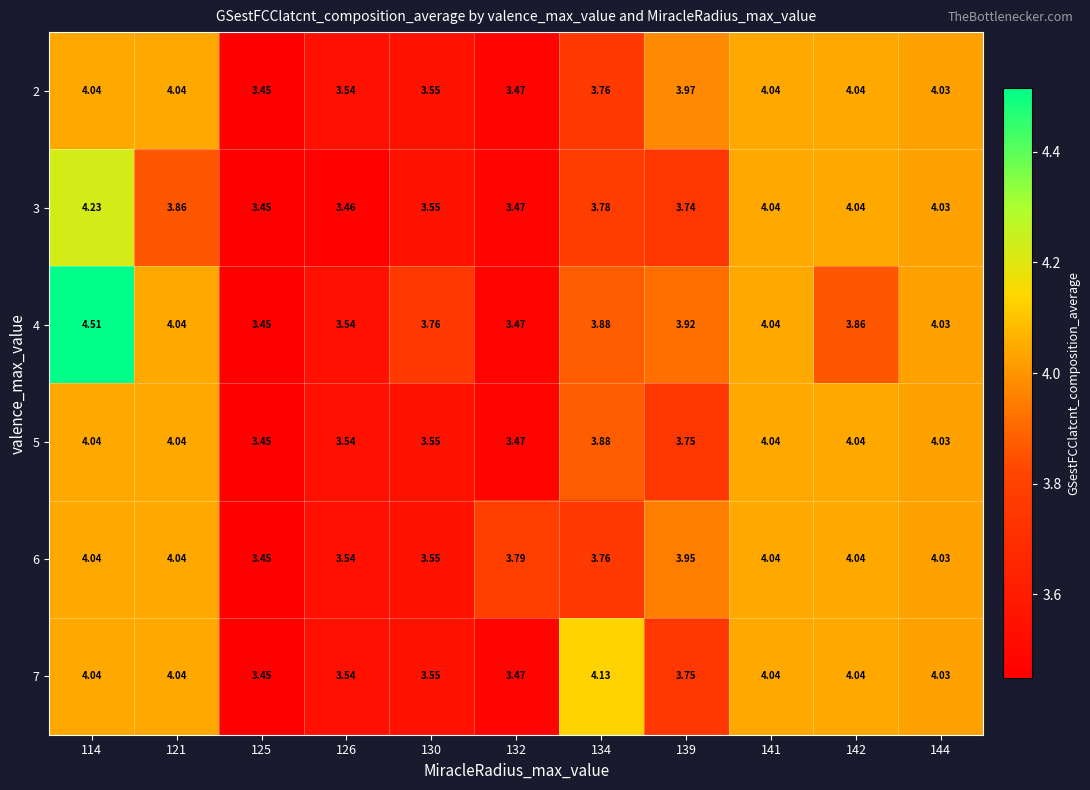

At which category does the chart reach its peak across all series?

114